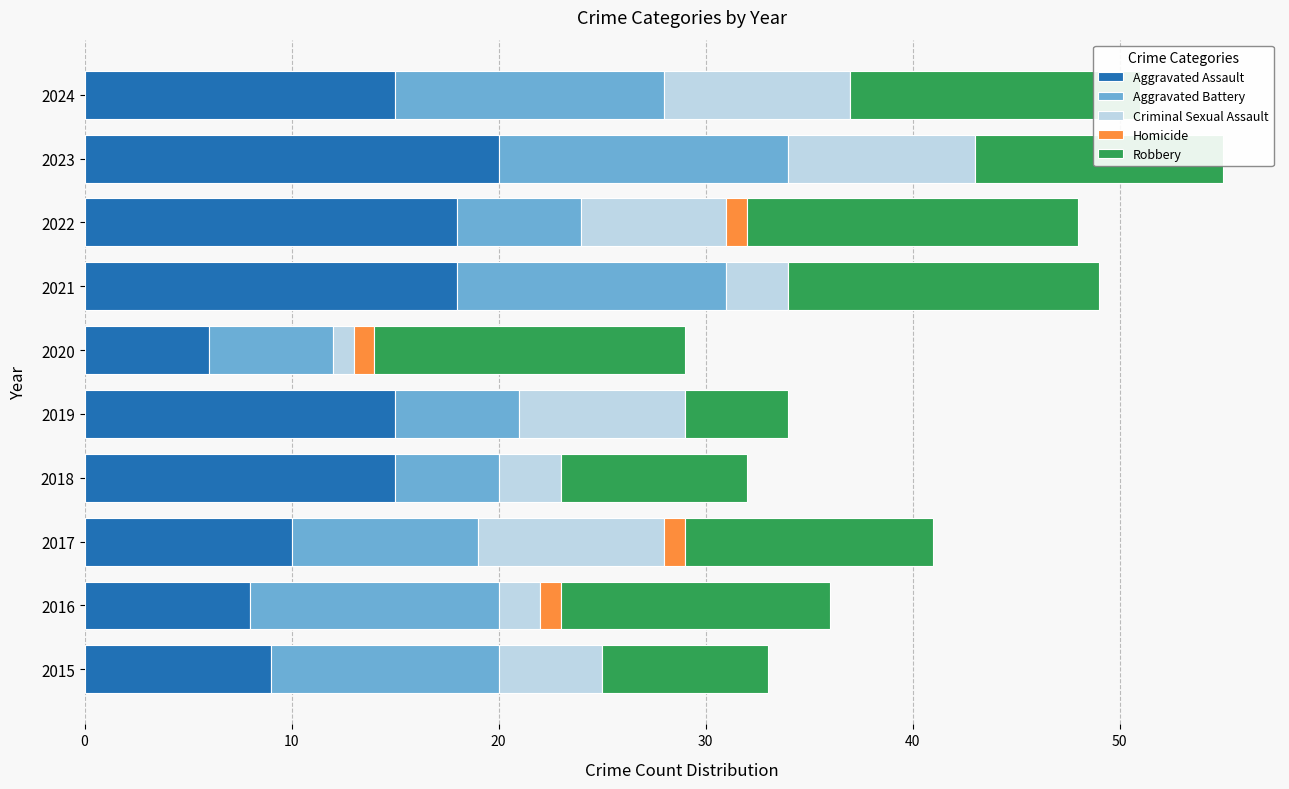

True or false: Aggravated Assault has a value of 25 at 2019.

False